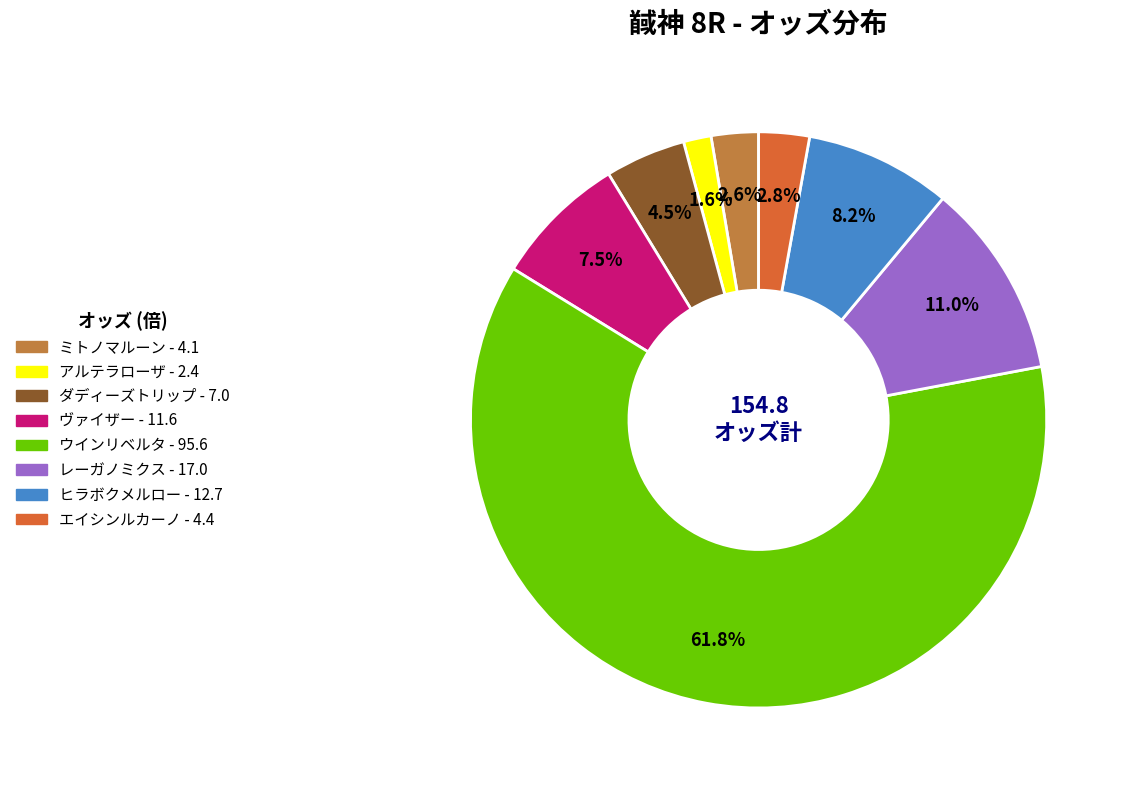

To the nearest percent, what portion does エイシンルカーノ - 4.4 represent?

3%